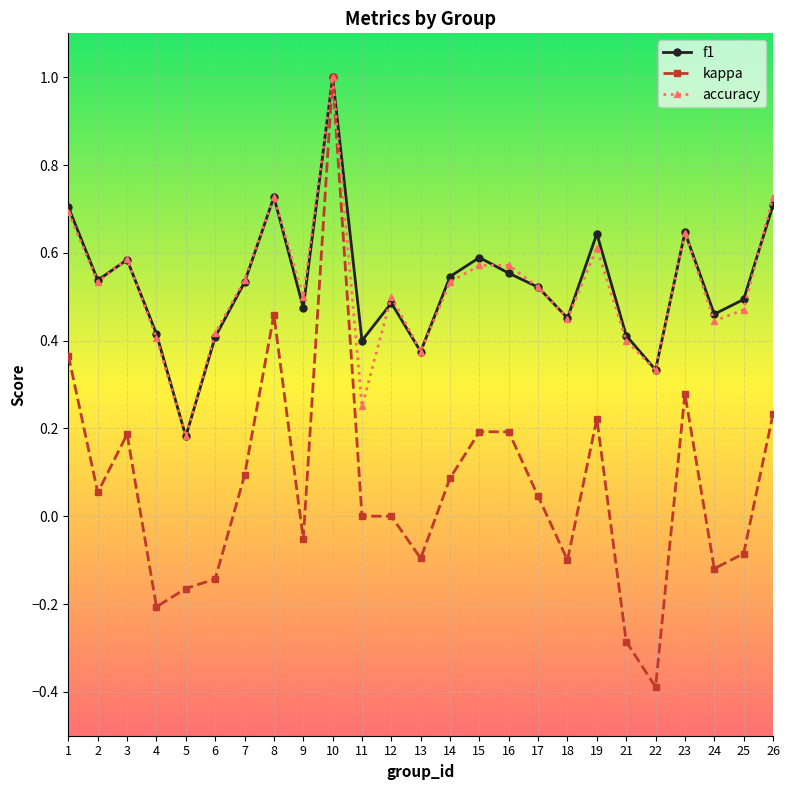

Which series has the largest range (max minus min)?

kappa